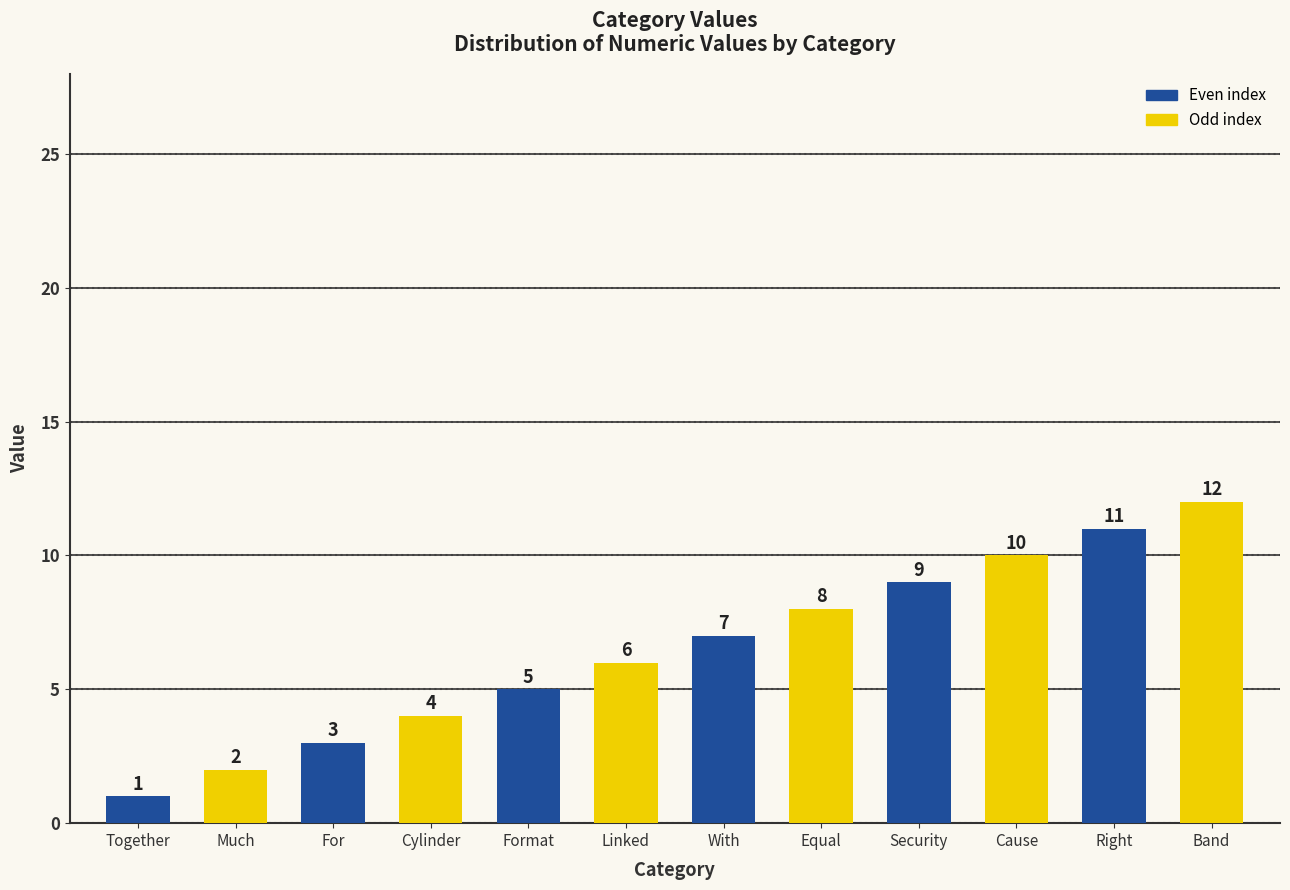

The value at Band is 12. True or false?

True